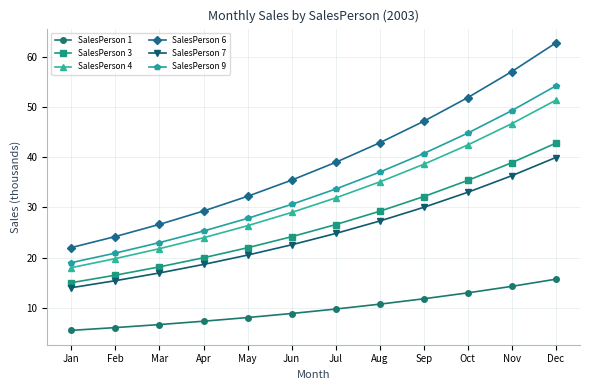

True or false: SalesPerson 1 and SalesPerson 3 intersect in this chart.

False